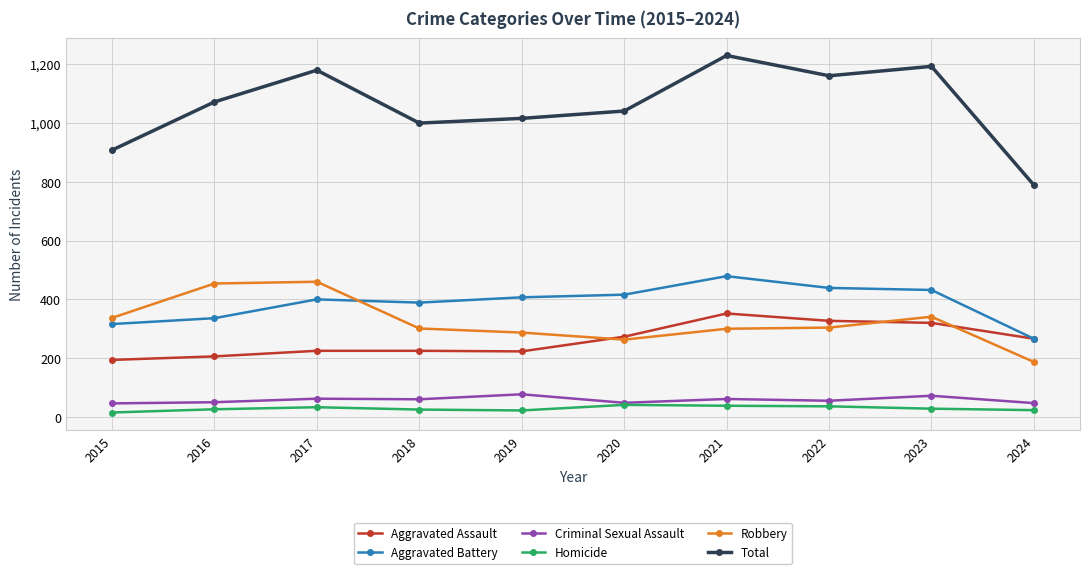

True or false: Criminal Sexual Assault and Robbery cross at least once.

False